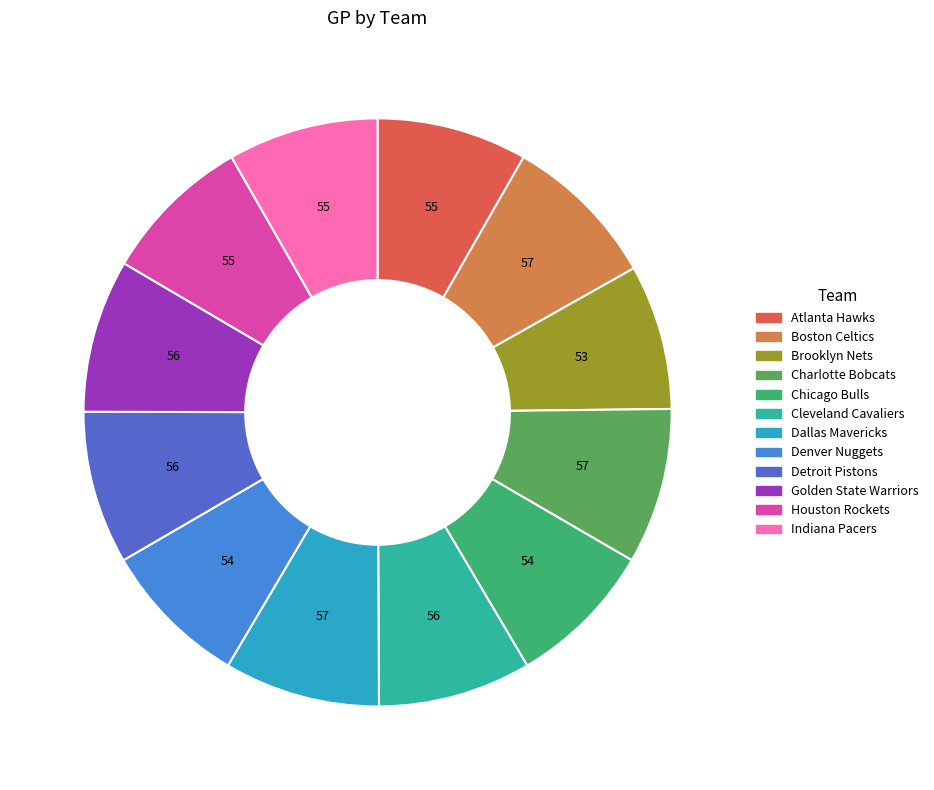

Is it true that Charlotte Bobcats is 9% of the pie?

True